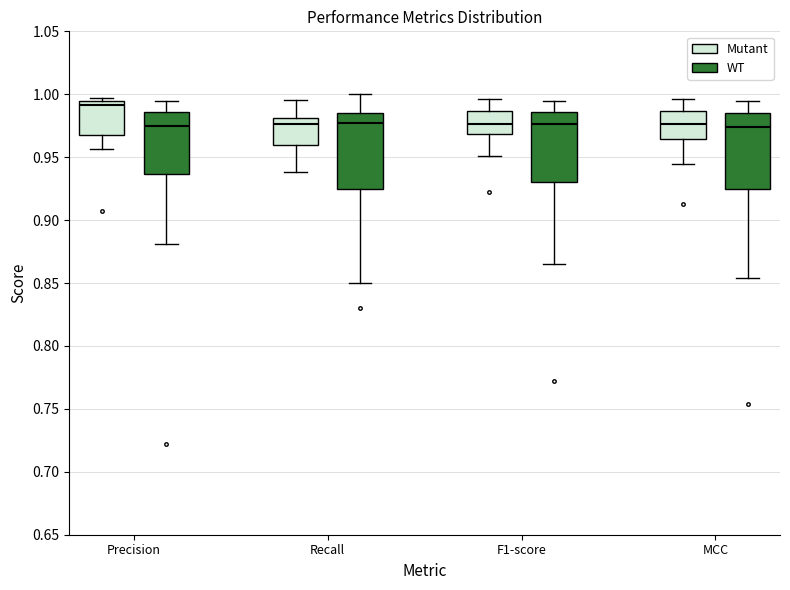

Where is the upper edge of the box for MCC (WT) on the y-axis? The values are not printed on the chart, so give them approximately, as read against the axis.

0.985